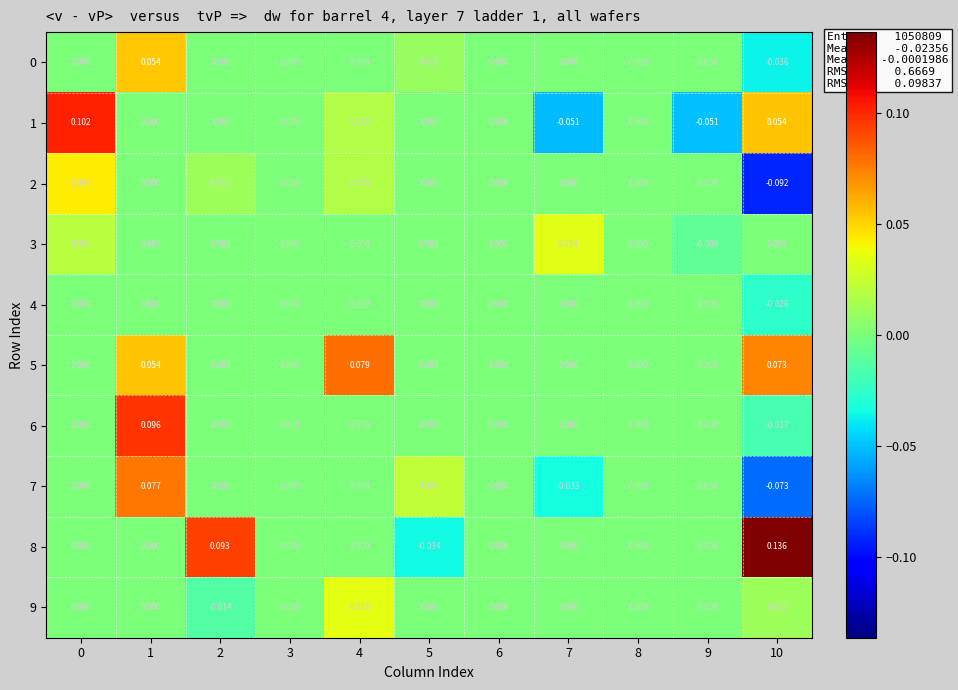

At which category is the sum across all series the highest?

1